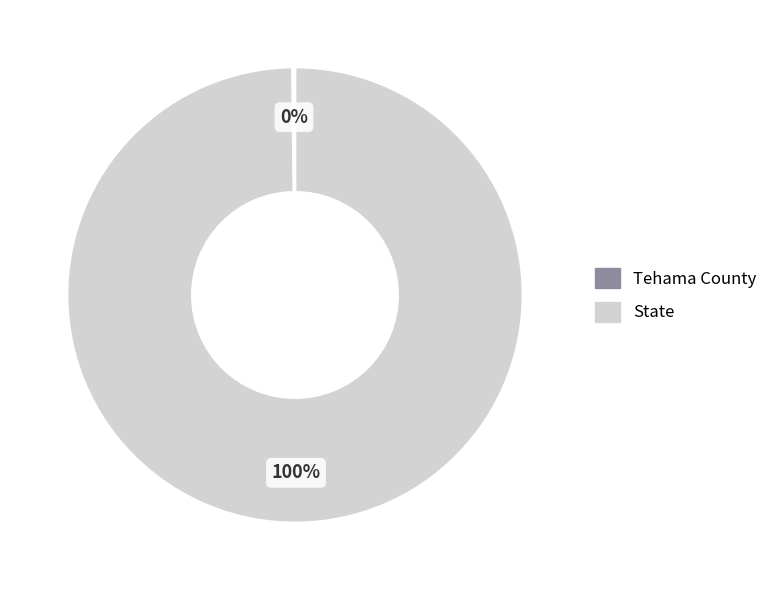

Which slice is the largest?

State